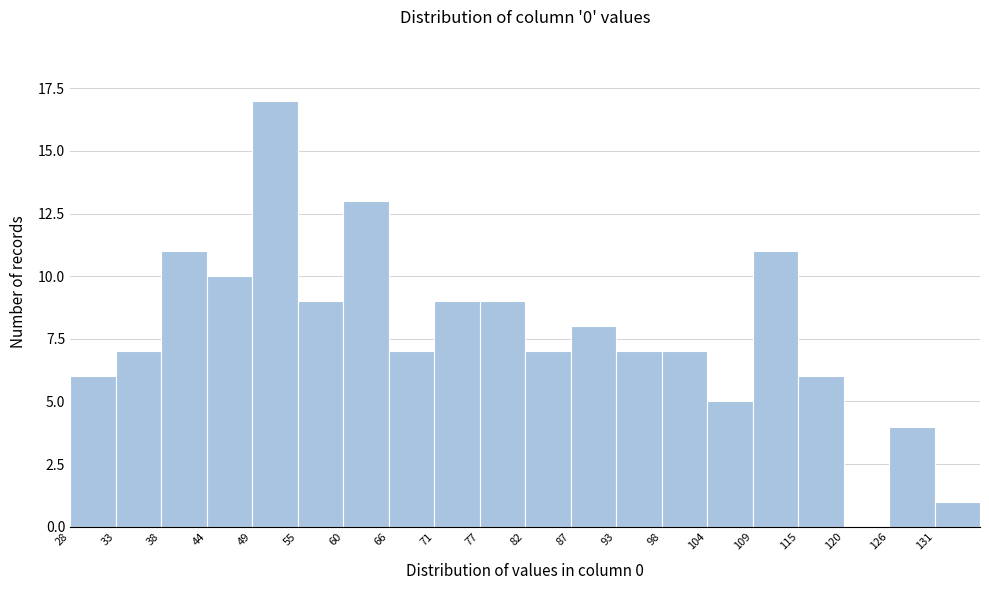

Reading left to right, list every bar in this chart as the range it spans on the x-axis followed by its height. Neither the bar edges nor the heights are printed on the chart, so give them approximately, as read against the axes.

28 to 33: 6
33 to 39: 7
39 to 44: 11
44 to 50: 10
50 to 55: 17
55 to 61: 9
61 to 66: 13
66 to 72: 7
72 to 77: 9
77 to 83: 9
83 to 88: 7
88 to 93: 8
93 to 99: 7
99 to 104: 7
104 to 110: 5
110 to 115: 11
115 to 121: 6
121 to 126: 0
126 to 132: 4
132 to 137: 1